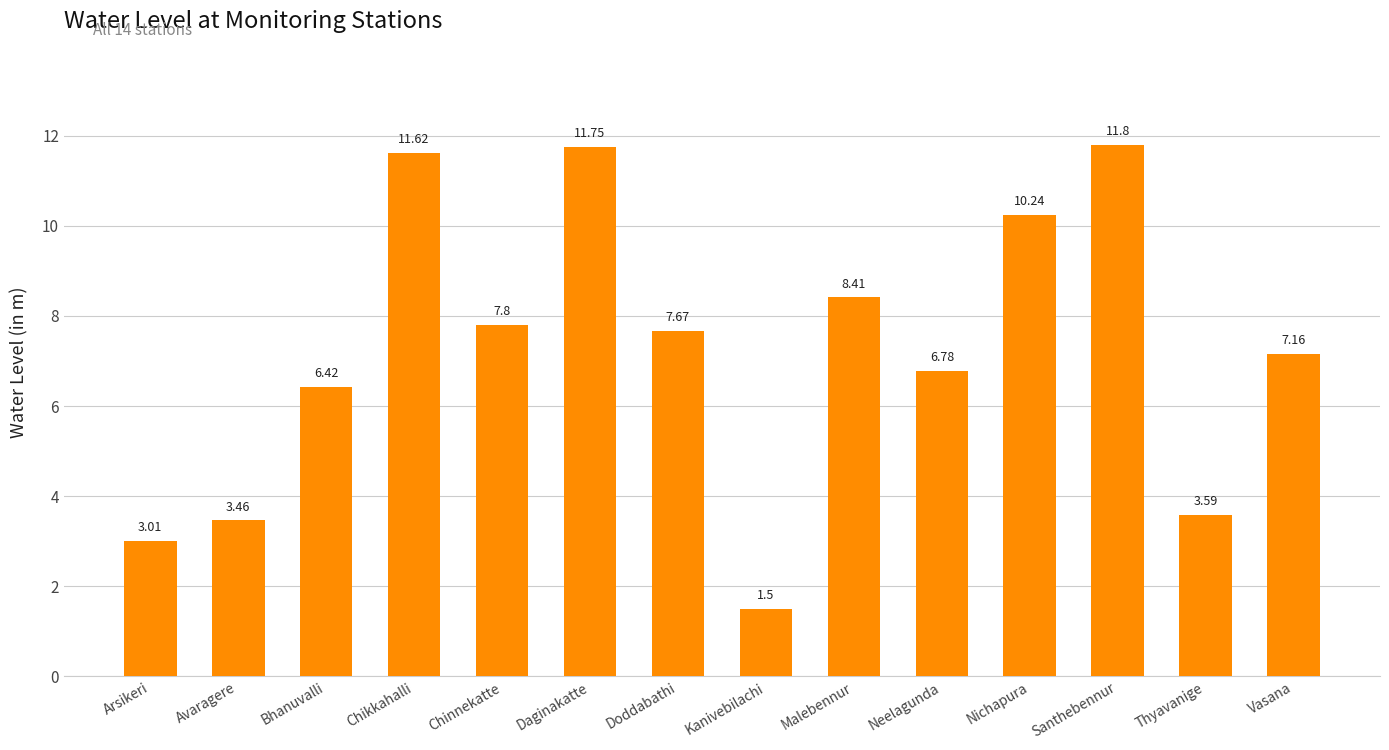

How many bars are there in total?

14